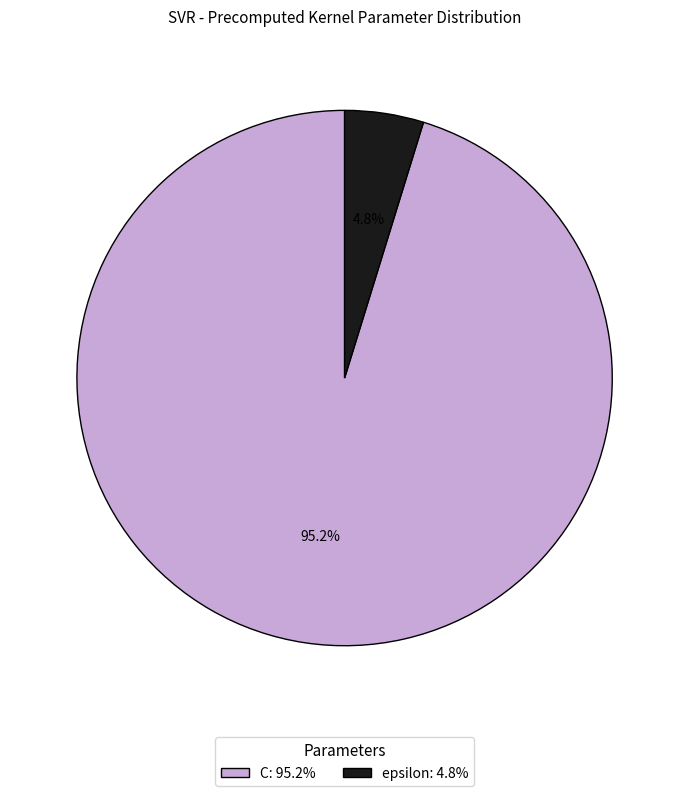

To the nearest percent, what is the difference between the epsilon and C slice percentages?

90%